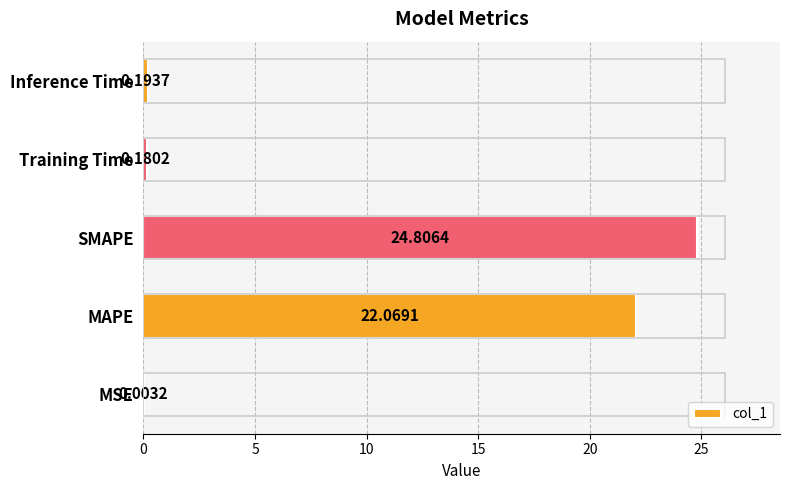

What is the sum of the values at MAPE and MSE?

22.1